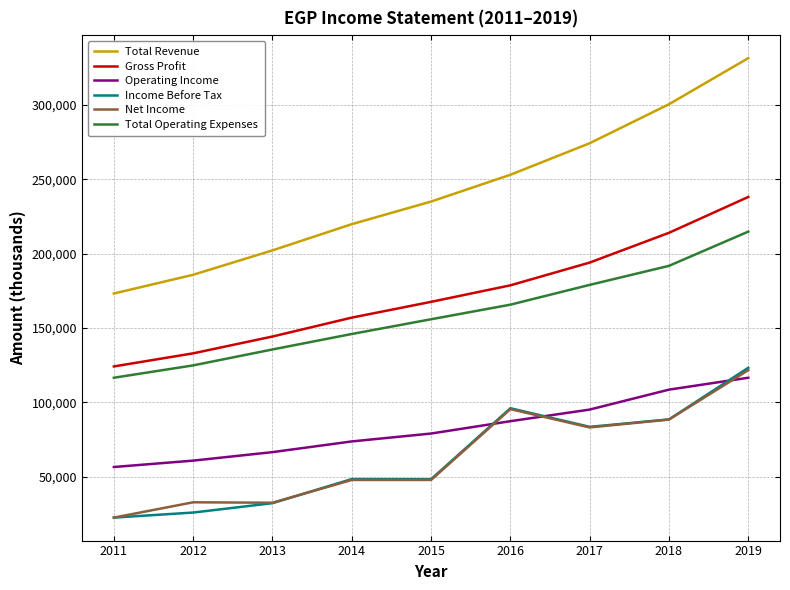

Which series has the largest total across all categories?

Total Revenue